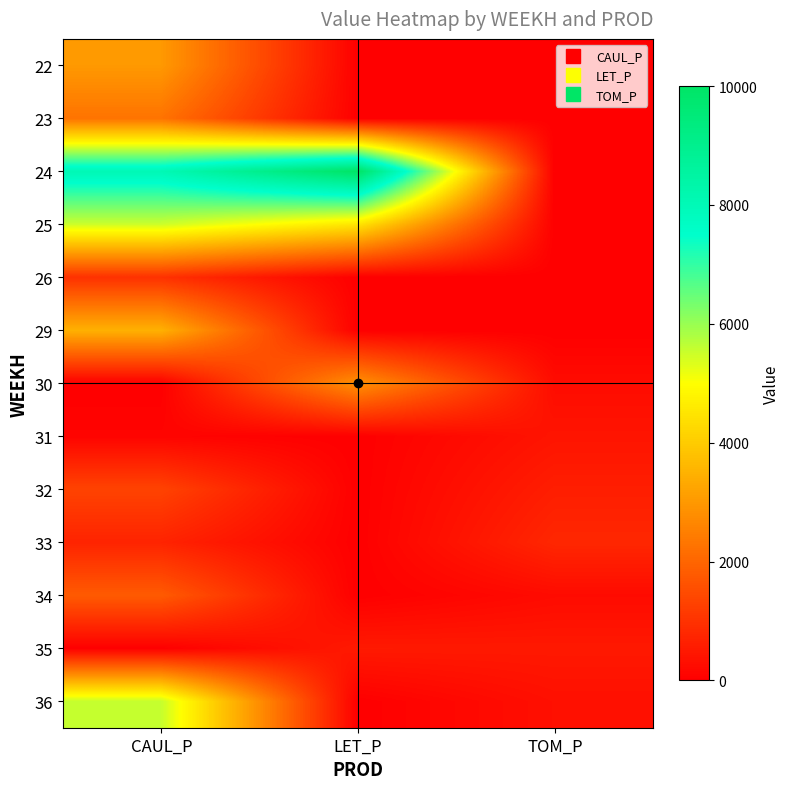

Between LET_P and TOM_P, which is larger?

LET_P